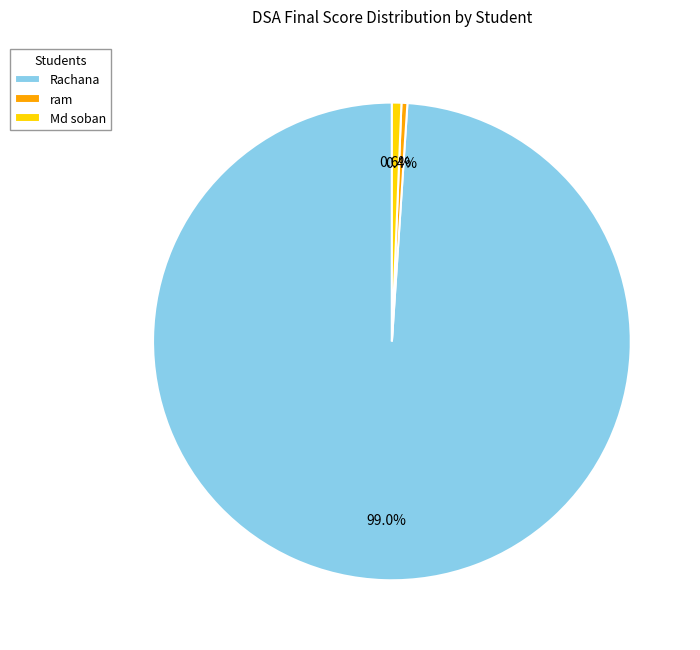

What is the largest slice in the pie chart?

Rachana